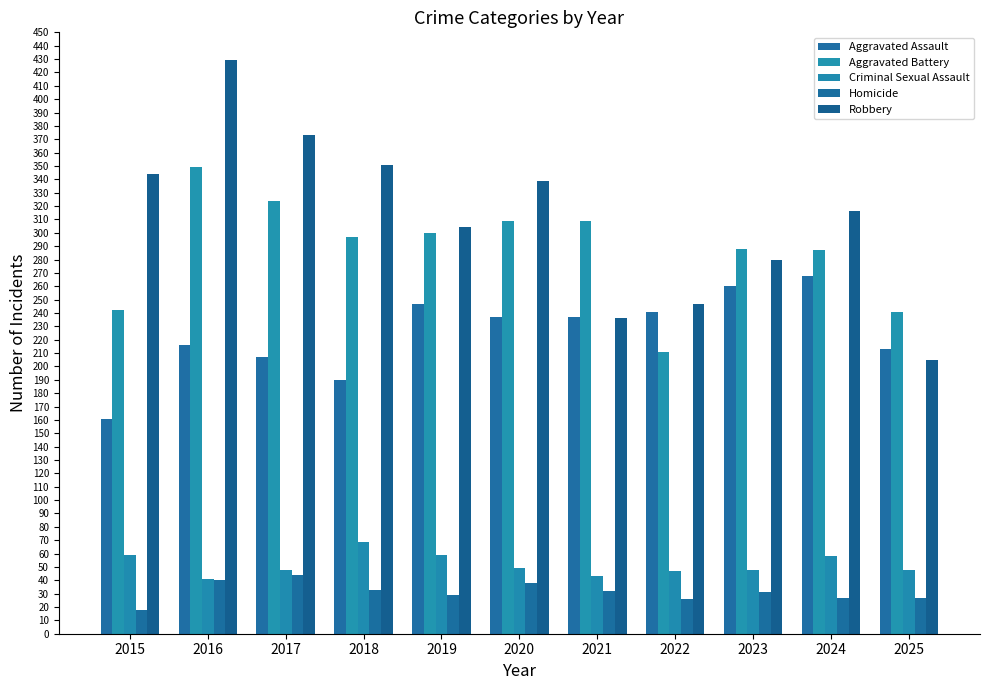

At which label is Aggravated Battery closest to 280?

2024